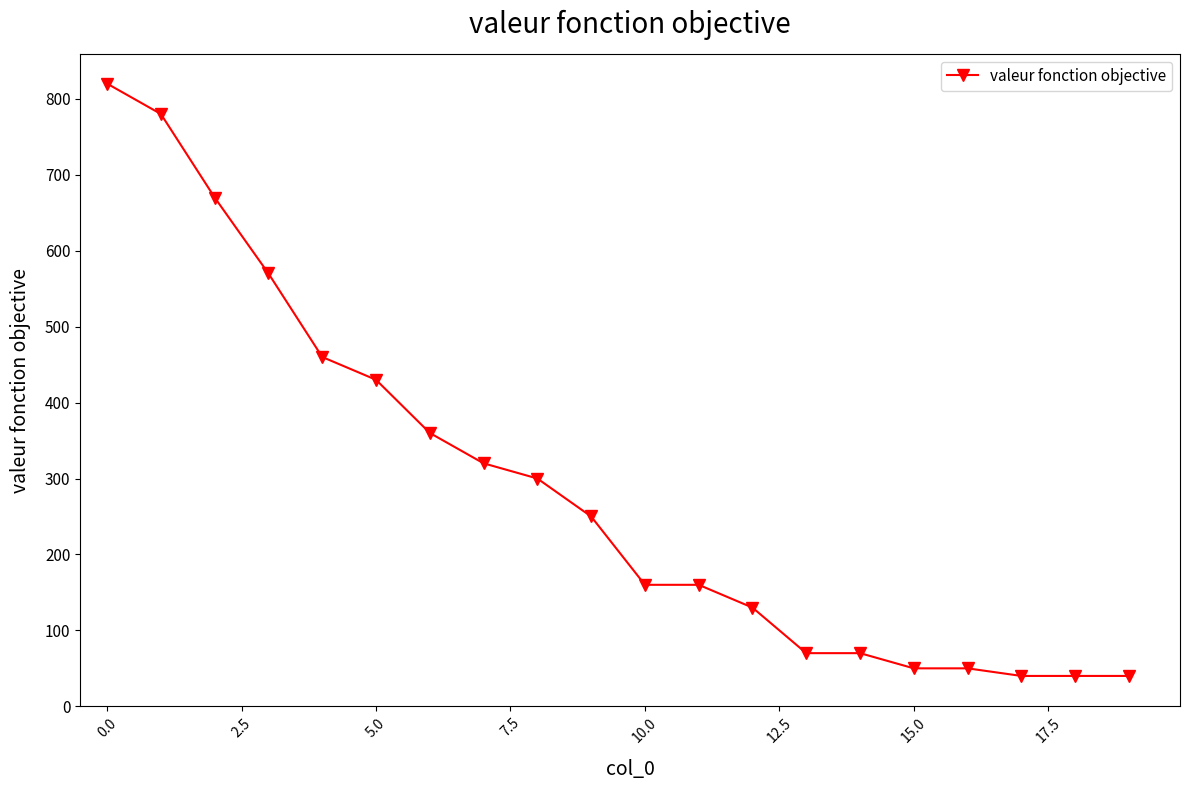

What is the value of the 1st point from the left?

820